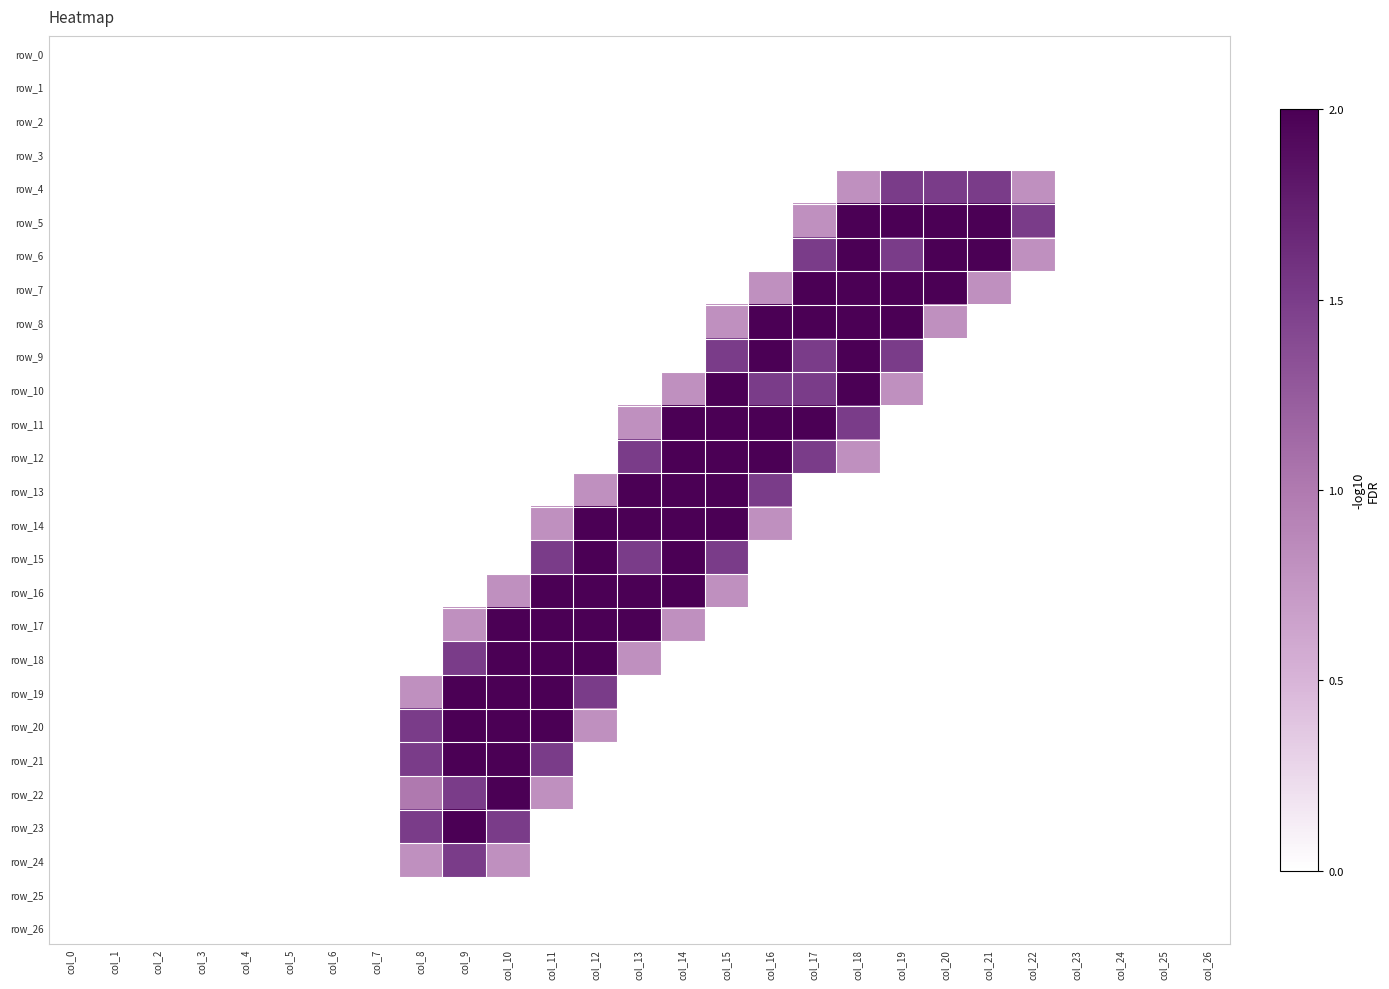

At which category is the sum across all series the highest?

col_10